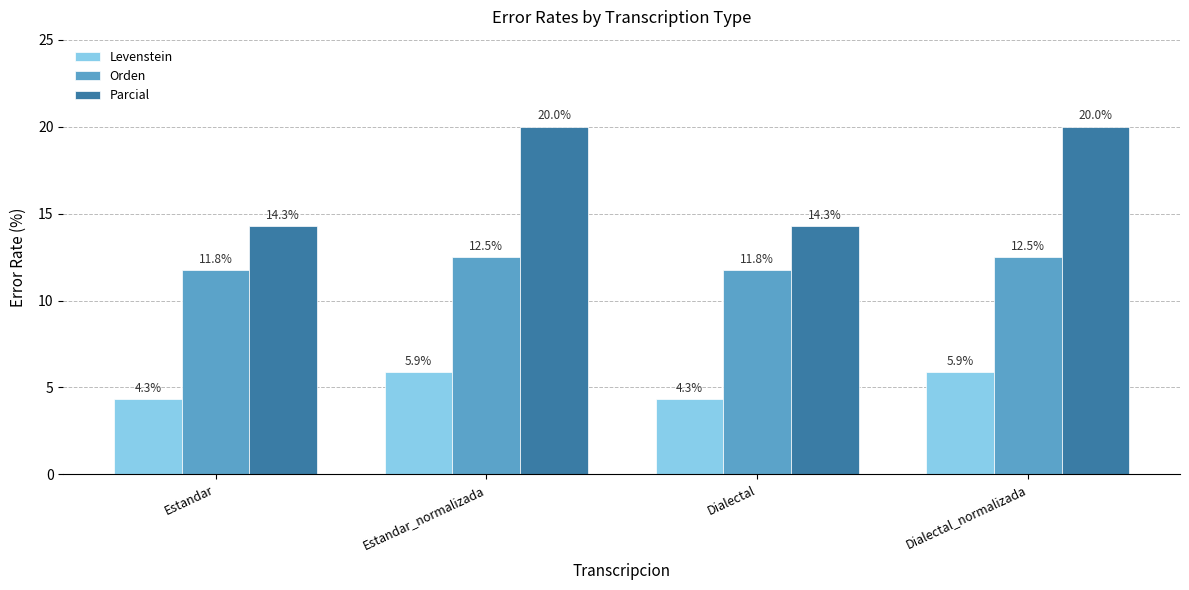

How many data points does each series have?

4